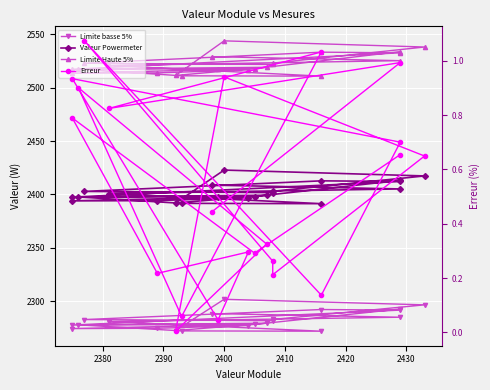

What is the difference between the second highest and minimum values in the Limite basse 5% series?

24.7